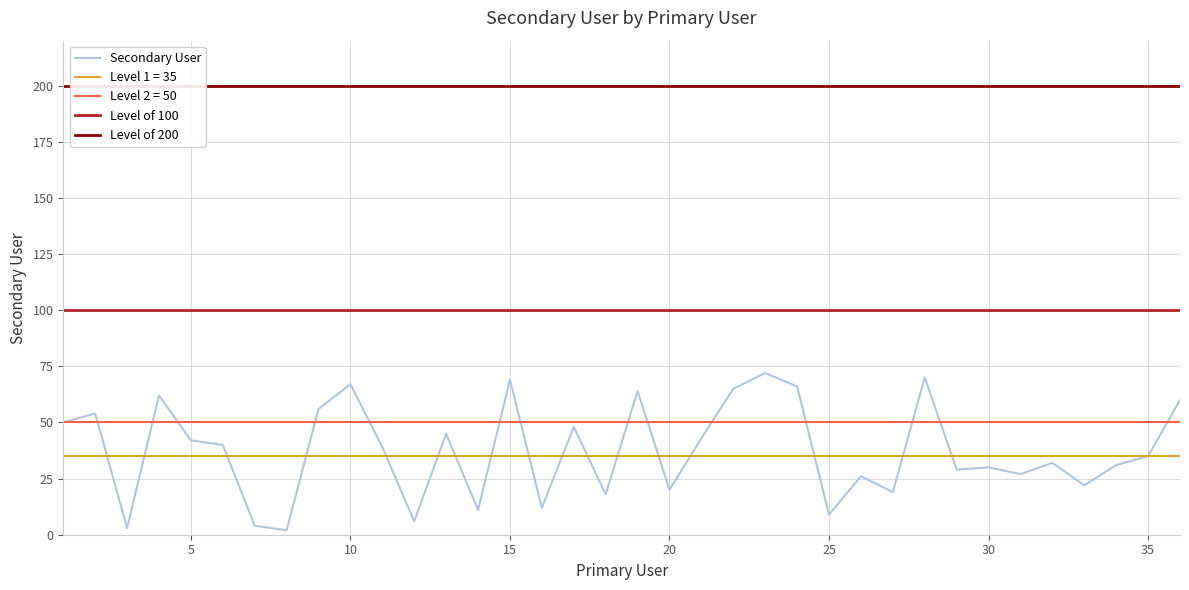

The value at 21 is 43. True or false?

True